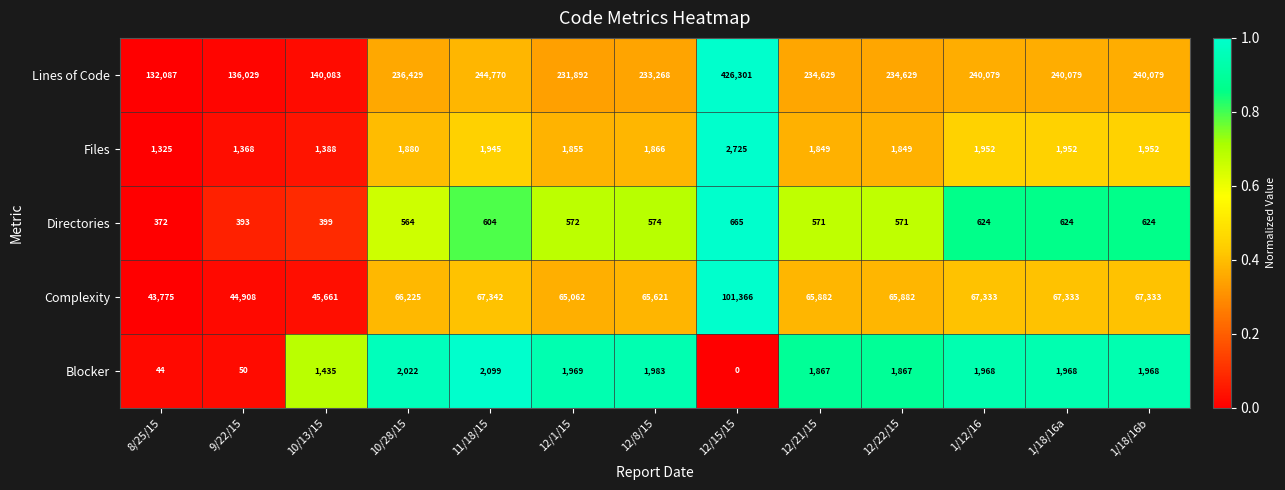

What is the sum of the Blocker values at 8/25/15 and 1/18/16a?

2012